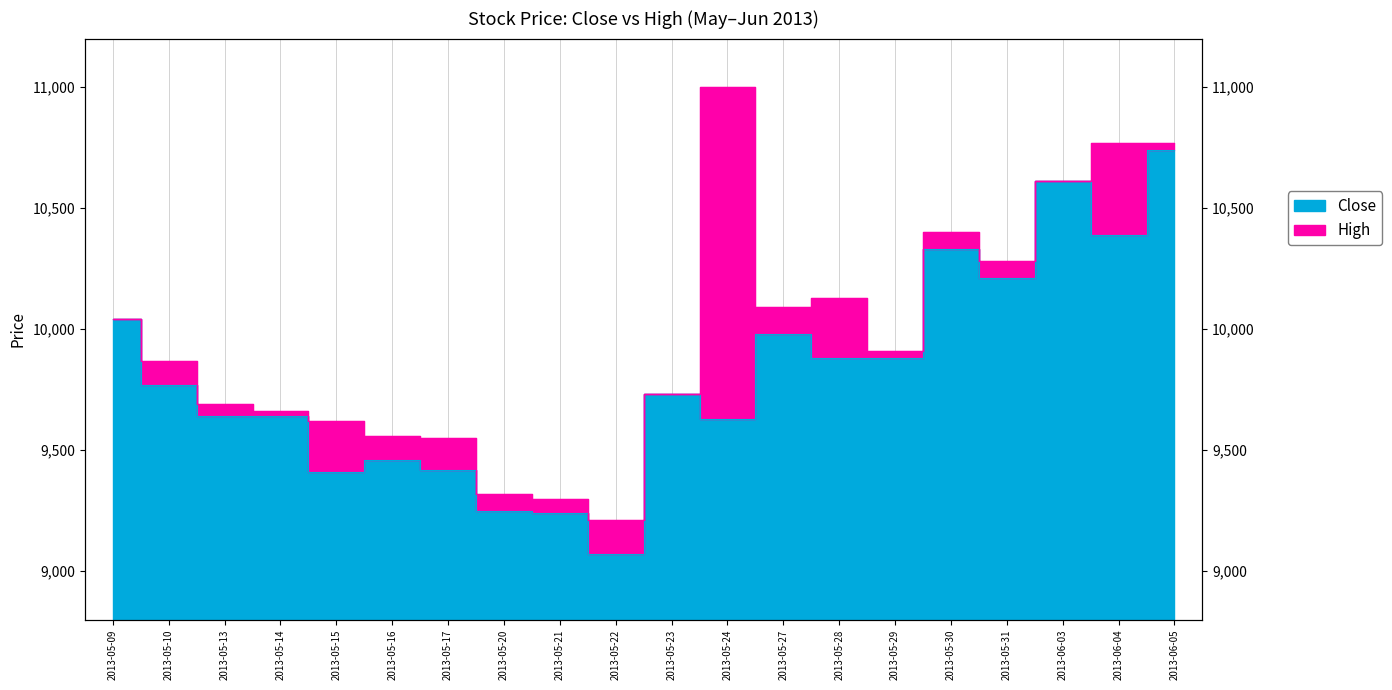

At which label is Close closest to 9905?

2013-05-28